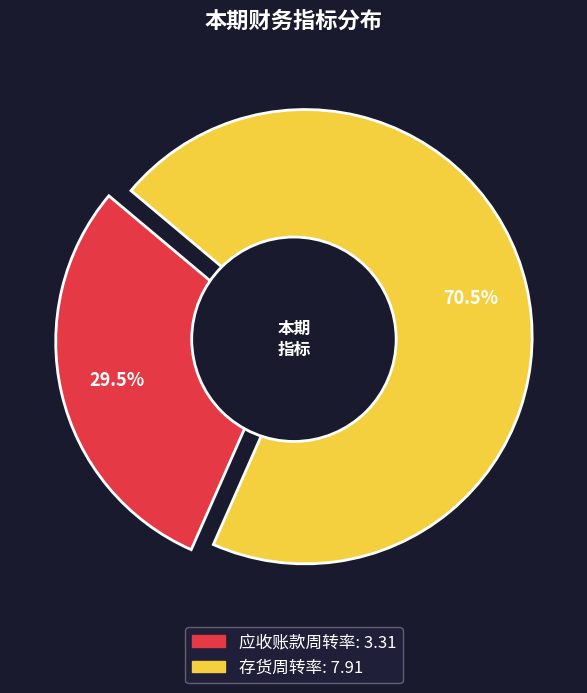

Approximately how many times larger is the value at 存货周转率 compared to 应收账款周转率?

2.4